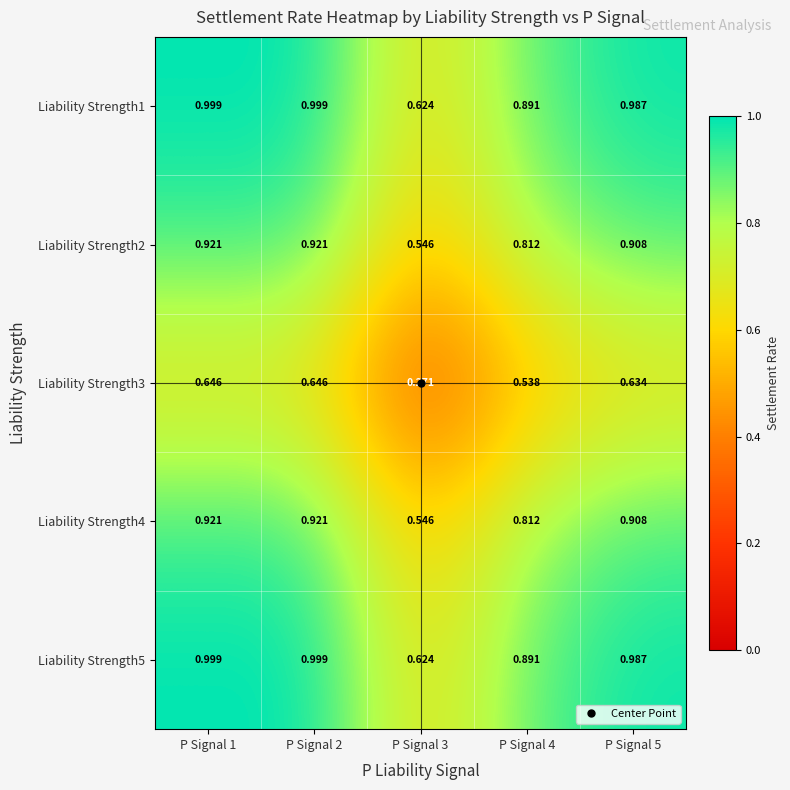

Is the value of Liability Strength2 at P Signal 3 greater than the value of Liability Strength4 at P Signal 5?

No